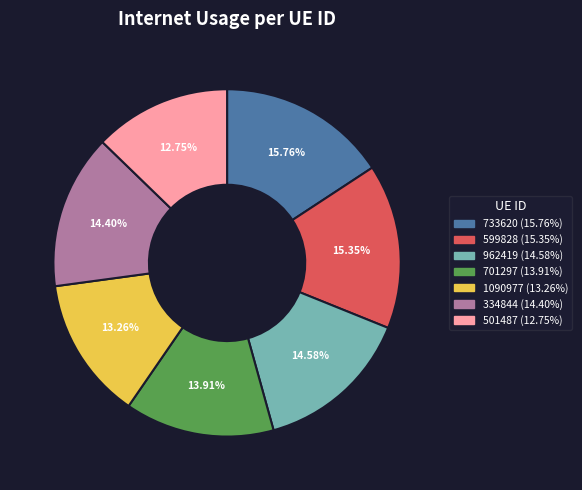

Is the sum of 1090977 and 501487 greater than half?

No